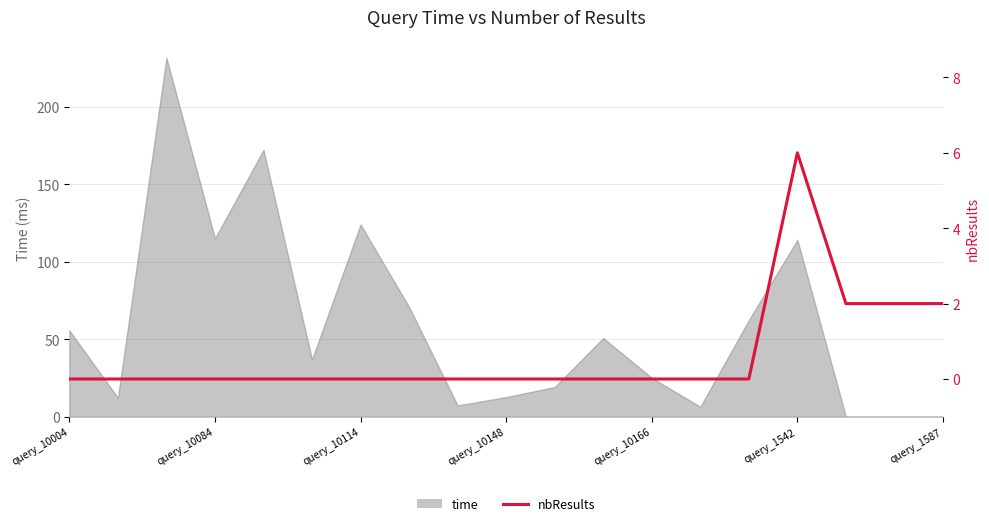

What is the difference between the maximum and second lowest values?

6